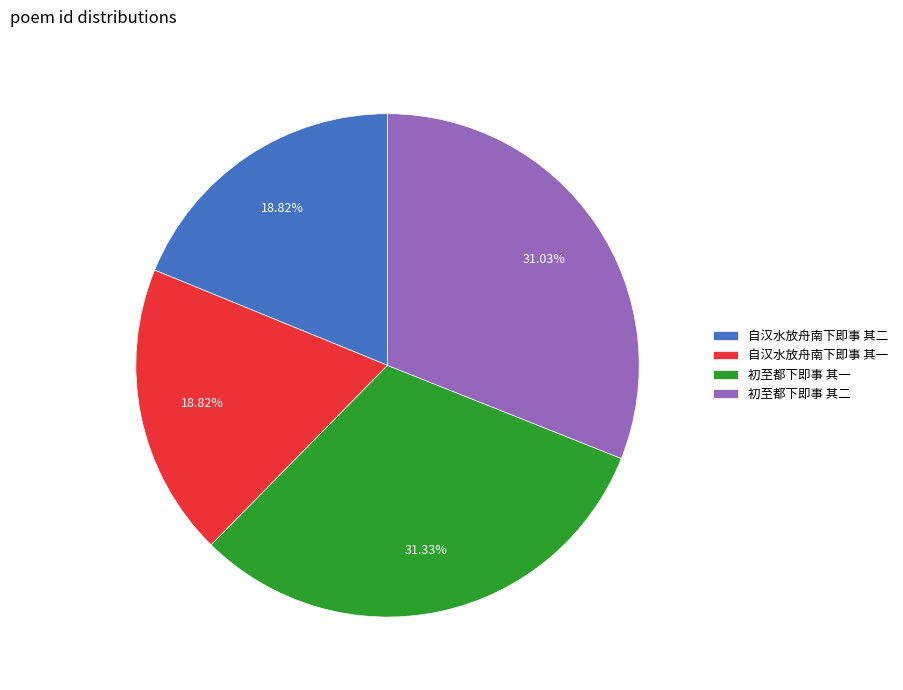

Approximately how many times larger is the value at 自汉水放舟南下即事 其二 compared to 初至都下即事 其二?

0.6